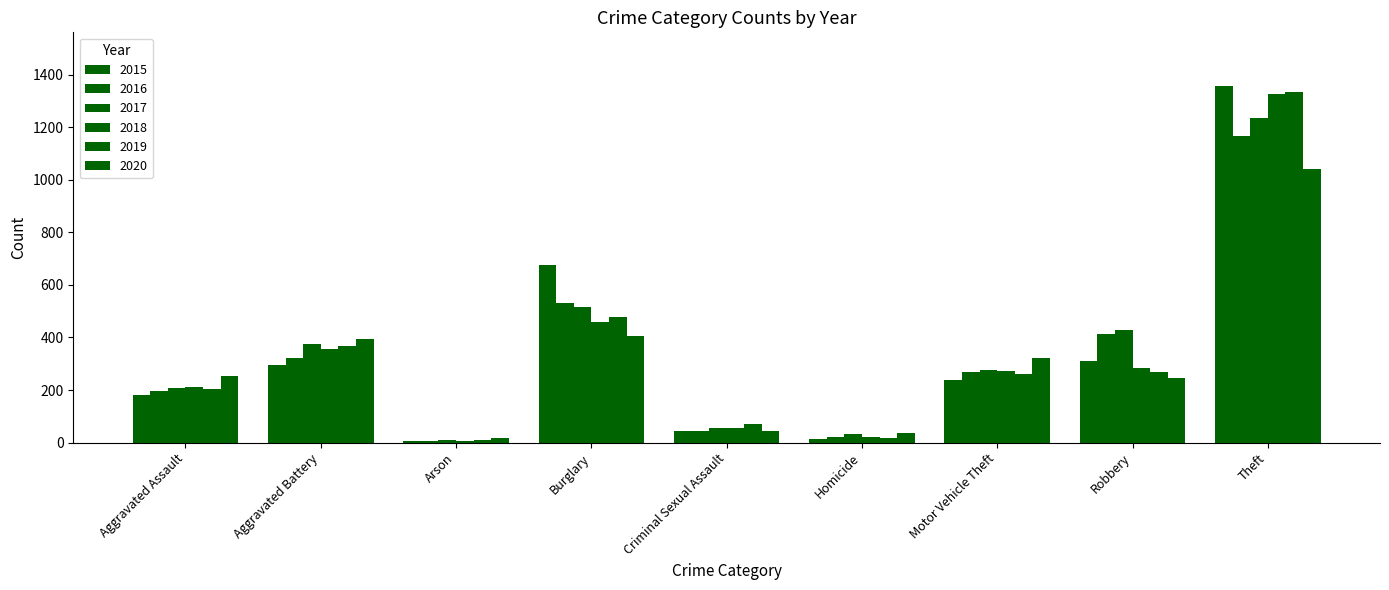

How many groups of bars are there?

9